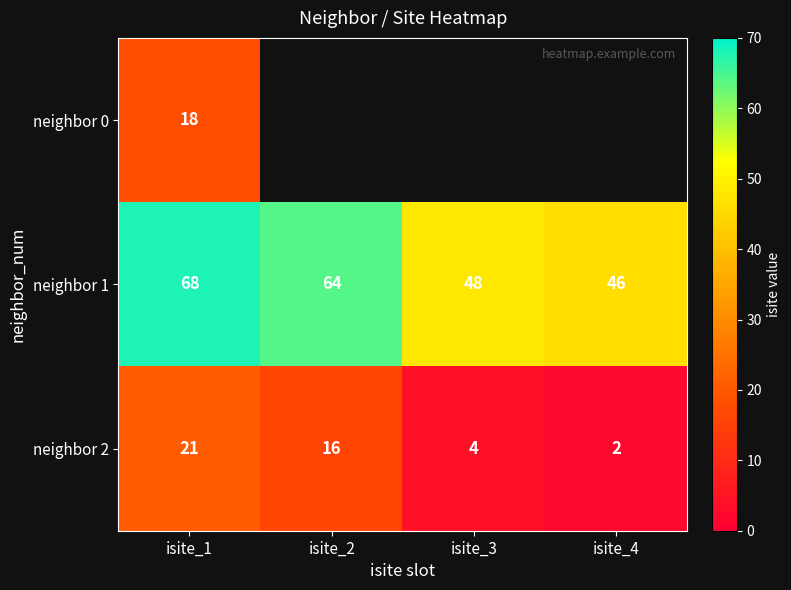

Is the value of neighbor 2 at isite_4 greater than the value of neighbor 1 at isite_3?

No